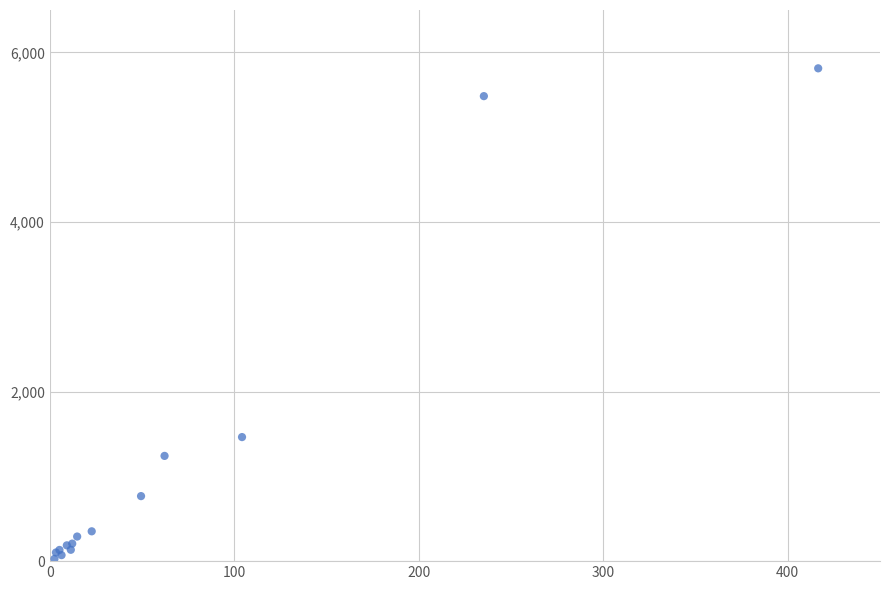

What Y value in the scatter plot is closest to 2919?

1463.1